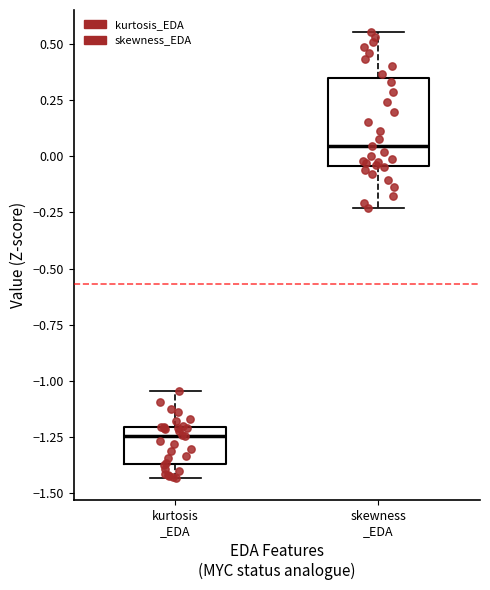

Reading left to right, read every box against the y-axis: the position of its median line, the range the box covers, and the ends of its whiskers. The values are not printed on the chart, so give them approximately, as read against the axis.

kurtosis _EDA: median -1.25, box -1.35 to -1.20, whiskers -1.45 to -1.05
skewness _EDA: median 0.05, box -0.05 to 0.35, whiskers -0.25 to 0.55